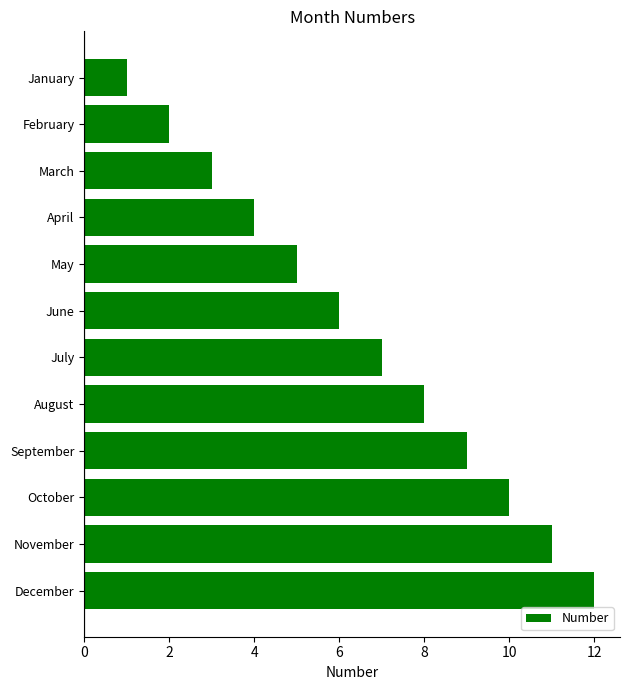

Is it true that the value at March is 2?

False